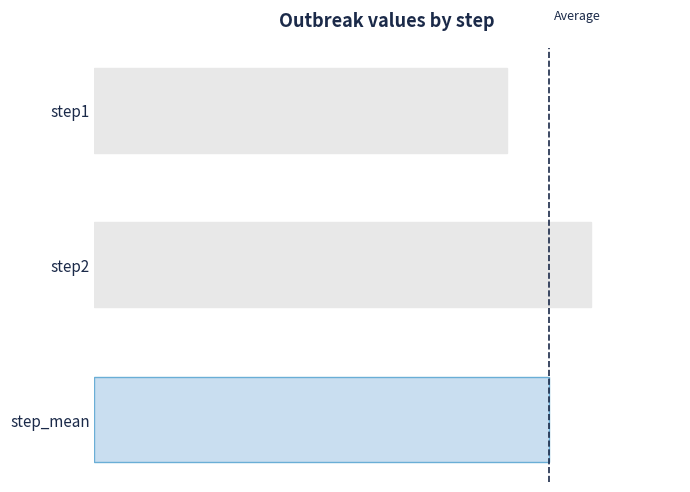

What is the average value?

0.9